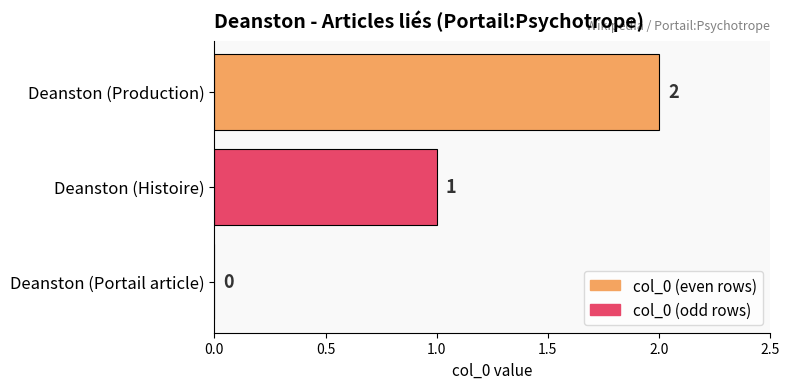

Is it true that the value at Deanston (Histoire) is 0?

False